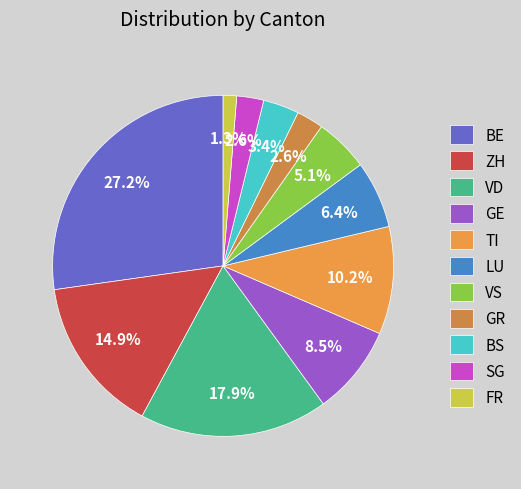

Which category has the smallest portion of the pie?

FR